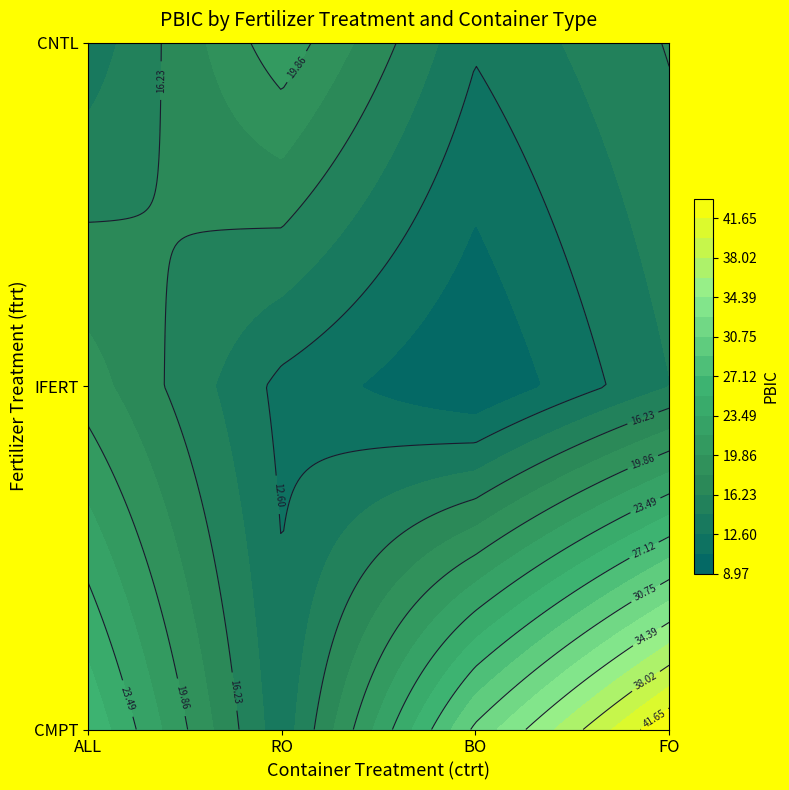

Approximately how many times larger is the value at IFERT_RO compared to CNTL_ALL?

0.9